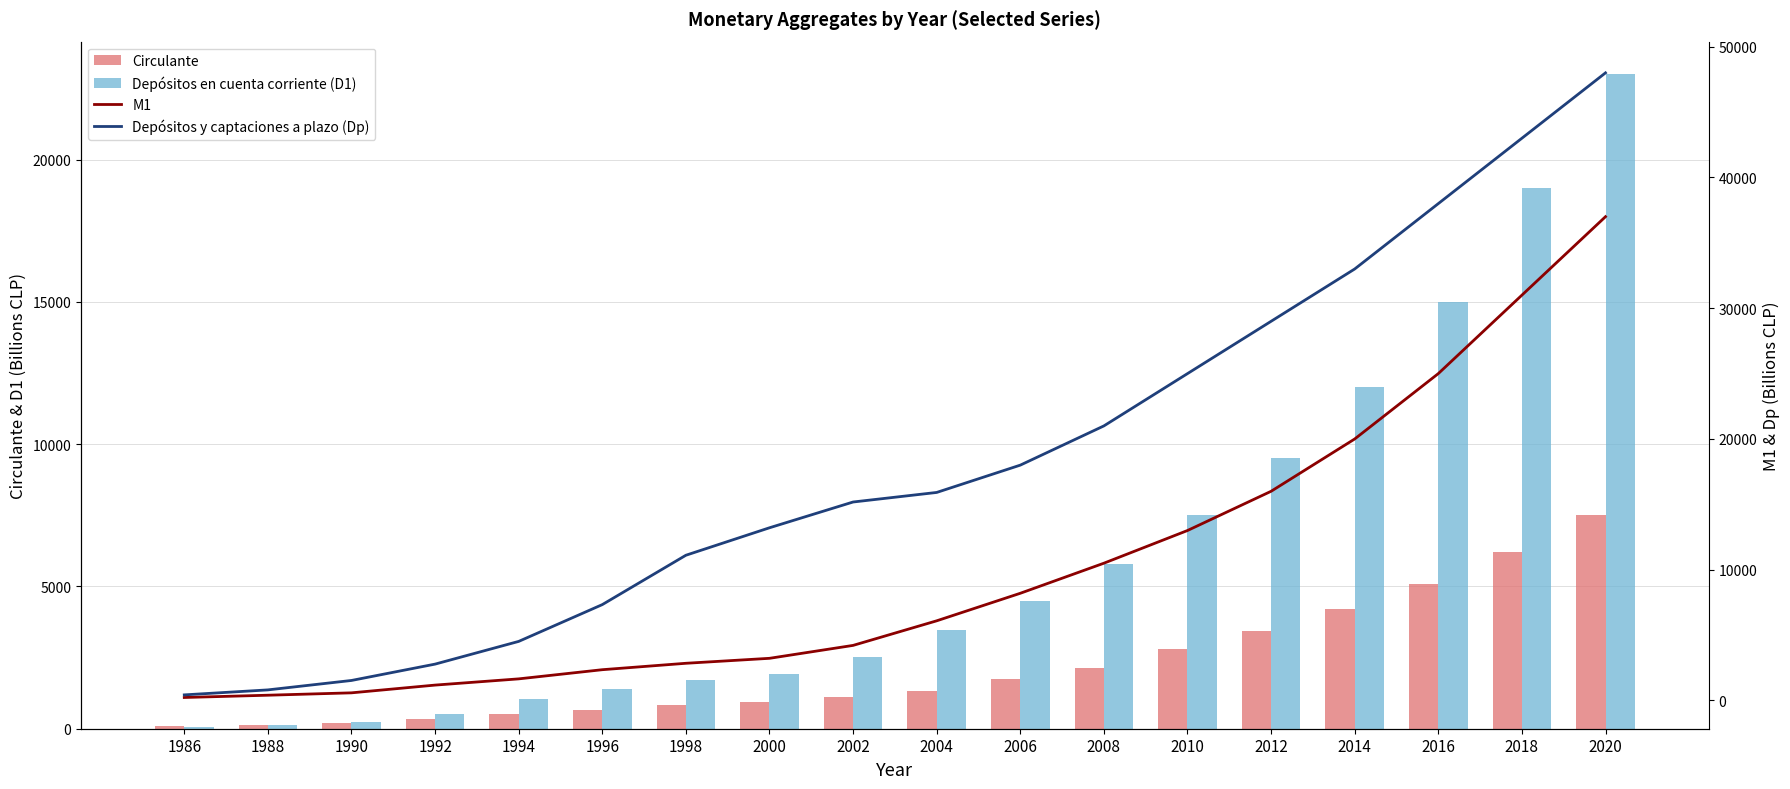

Rank the series by their average value, from highest to lowest.

Depósitos y captaciones a plazo (Dp), M1, Depósitos en cuenta corriente (D1), Circulante